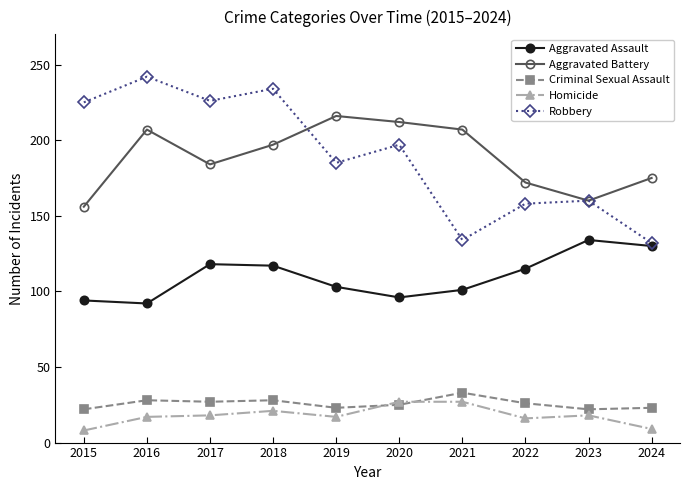

At which label does Aggravated Assault reach its peak?

2023